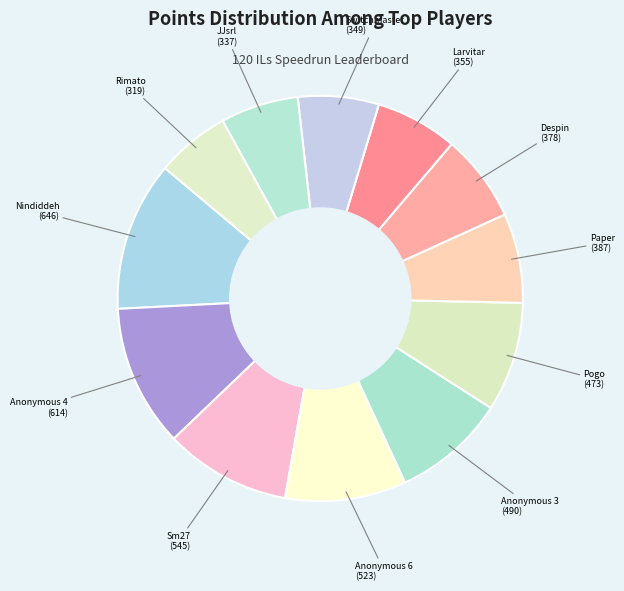

Is it true that Larvitar is 18% of the pie?

False